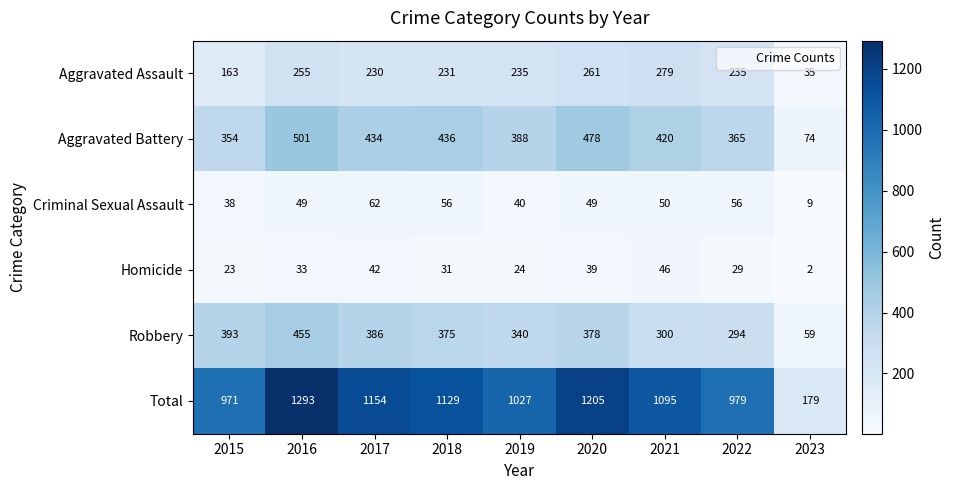

What is the difference between the highest and lowest values at 2022?

950